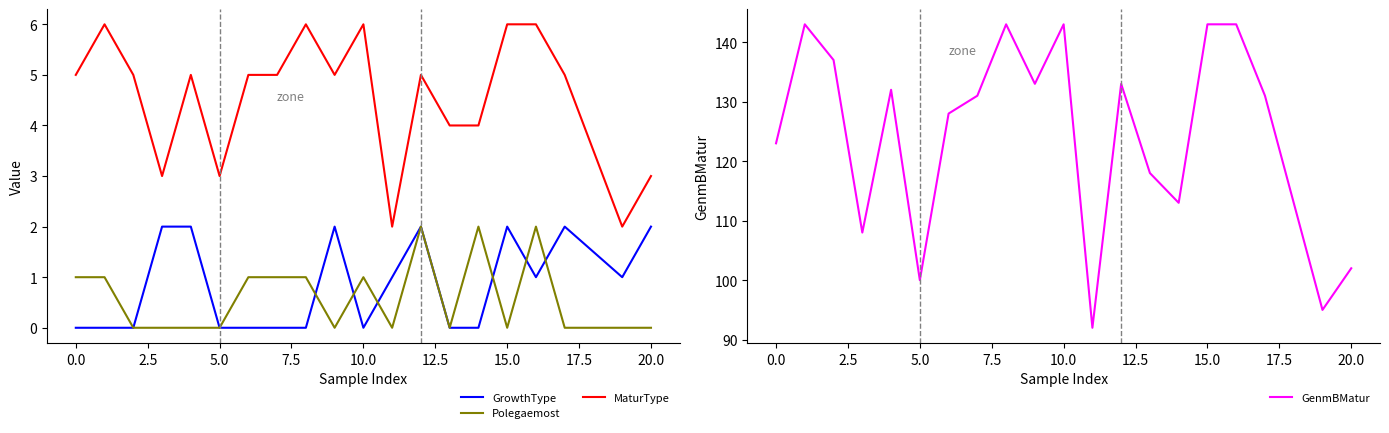

True or false: MaturType and GenmBMatur intersect in this chart.

False